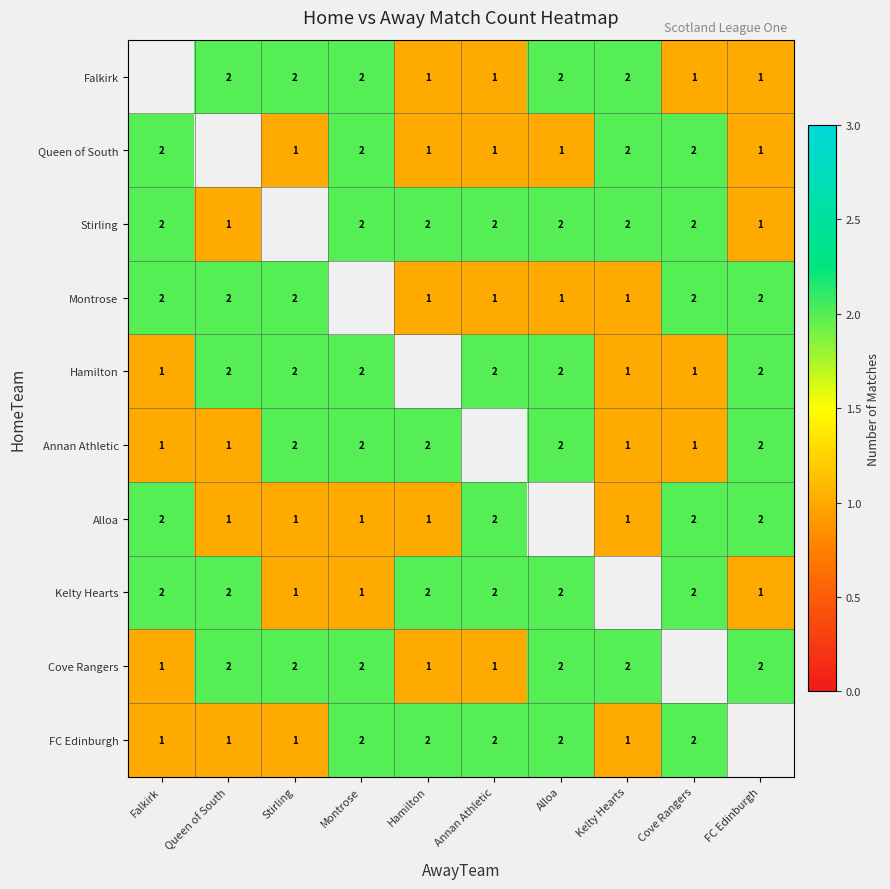

How many distinct data groups are displayed?

10